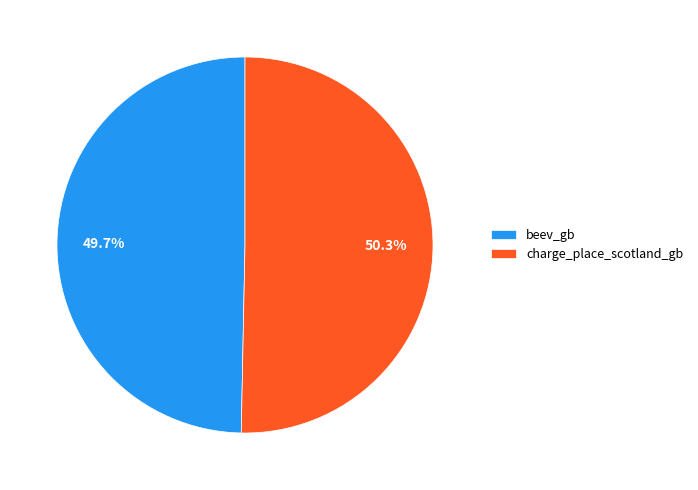

The beev_gb slice represents 50% of the pie. True or false?

True